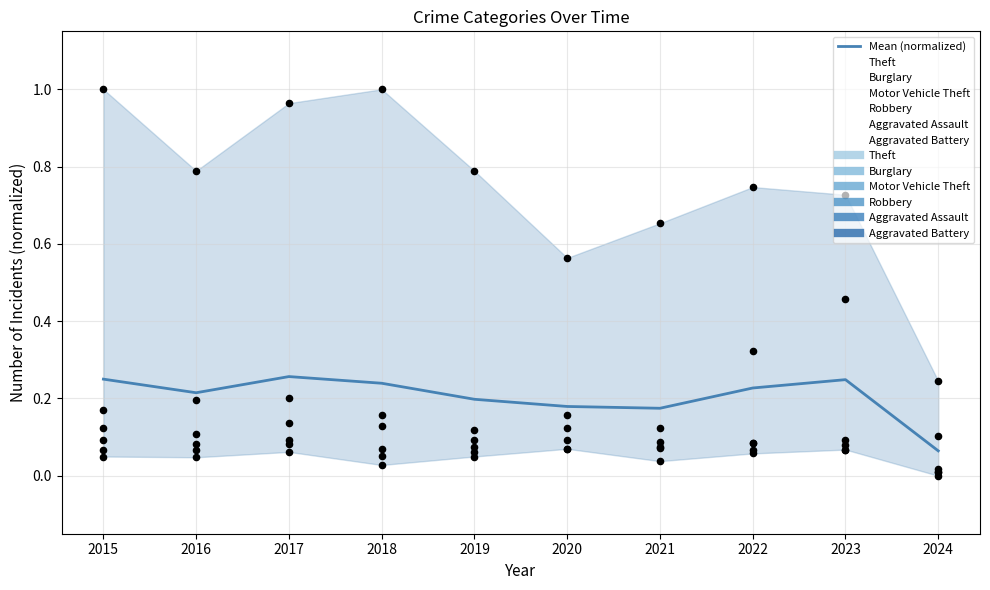

Between 2019 and 2024, which is larger?

2019